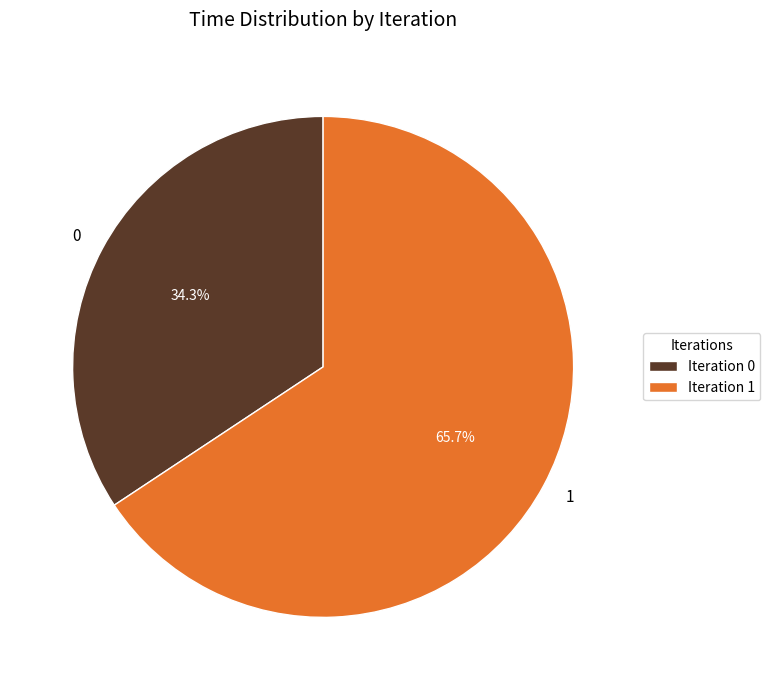

Combined, do 1 and 0 account for over 50%?

Yes